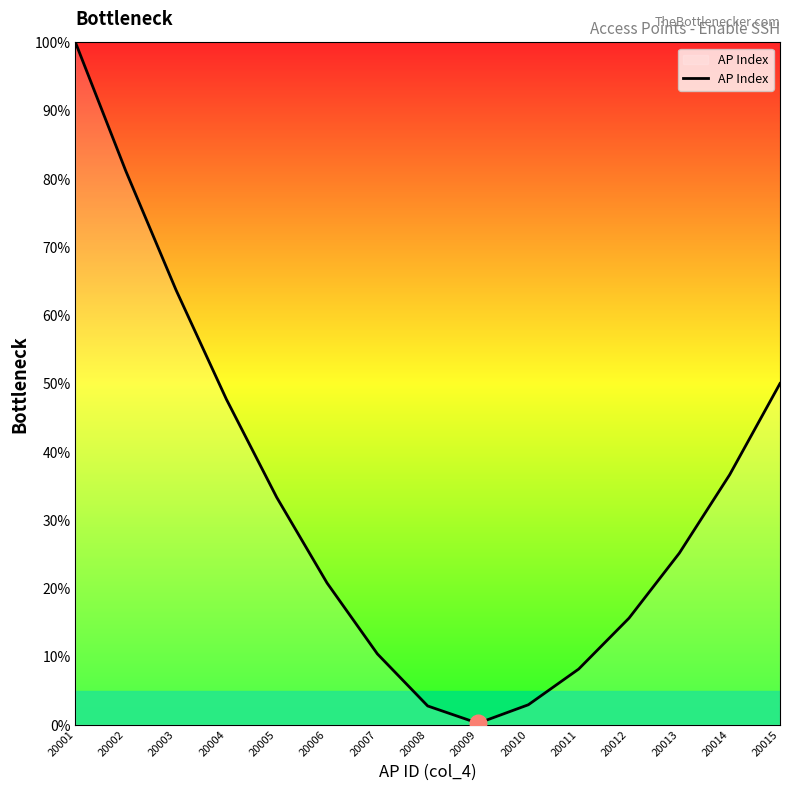

Does the chart display data point markers on the line(s)?

No